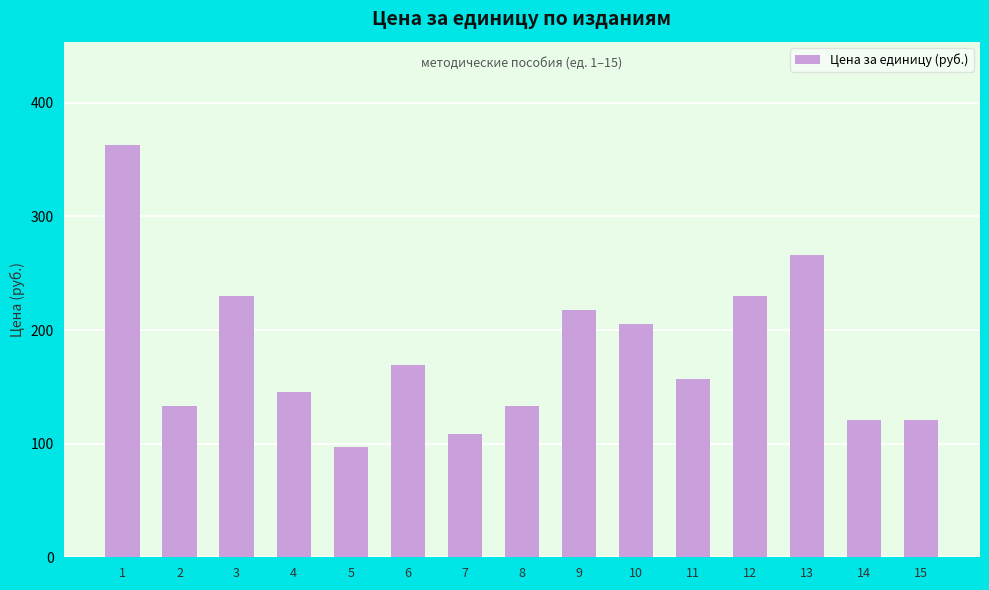

Does the chart contain any negative values?

No